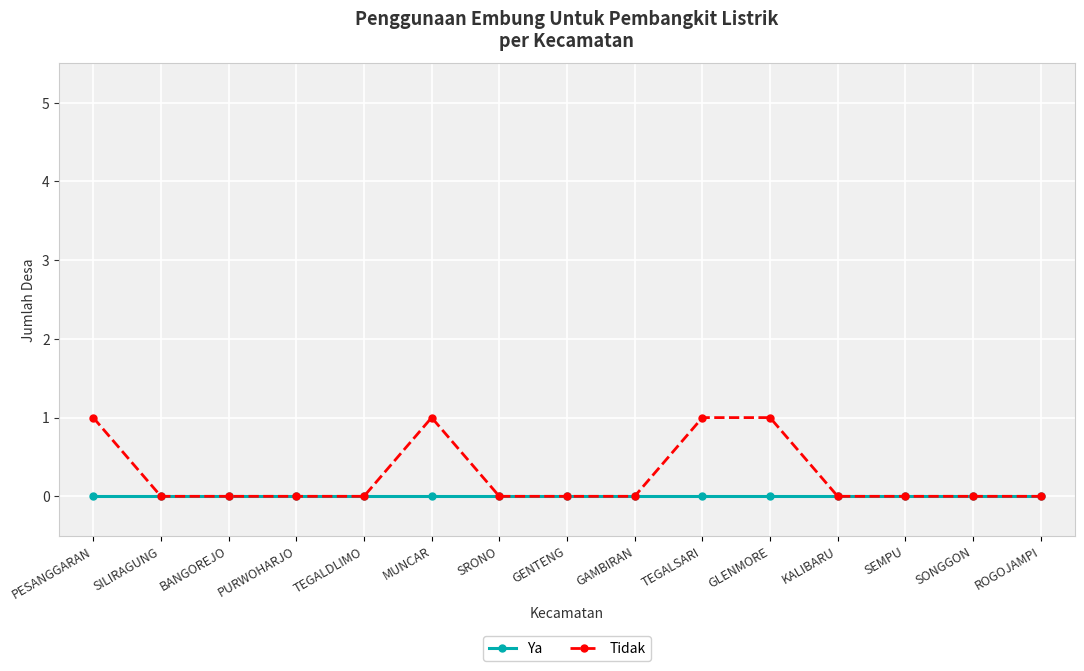

What are all the series names shown in the legend?

Ya, Tidak